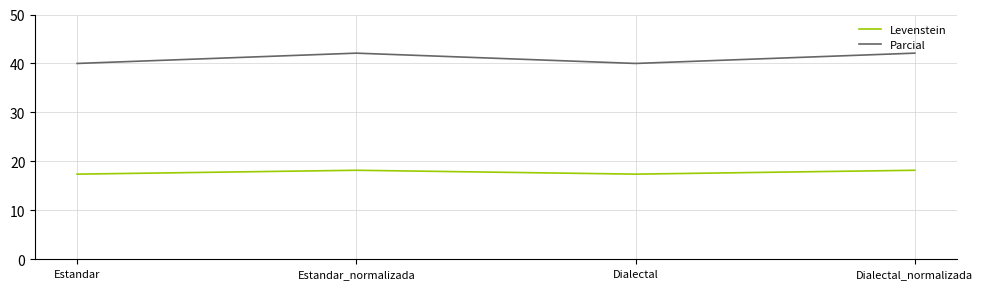

What is the sum of all Levenstein values?

71.1